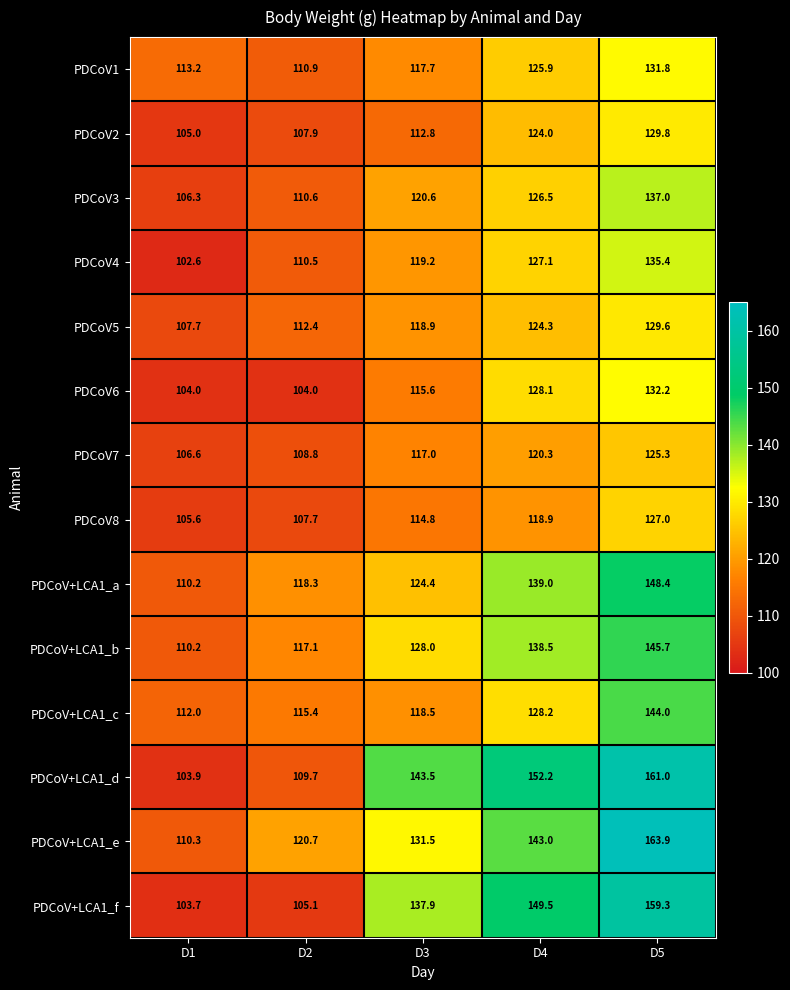

How many values in the PDCoV+LCA1_a series exceed 124?

3